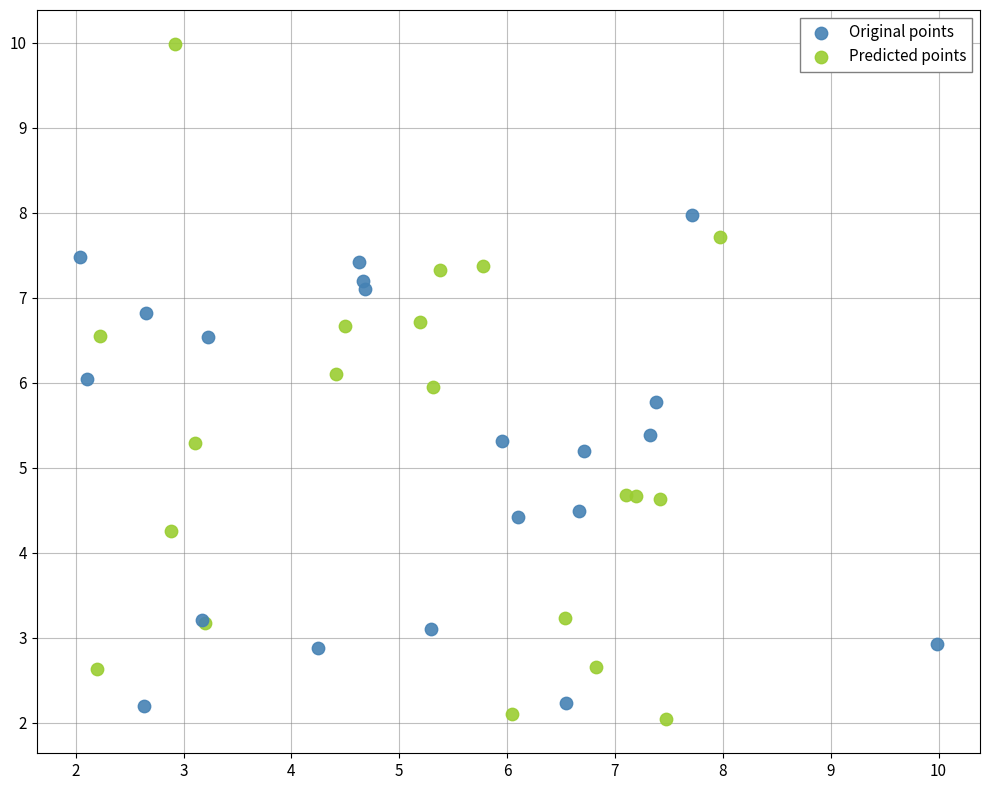

Which series reaches the maximum Y coordinate?

Predicted points